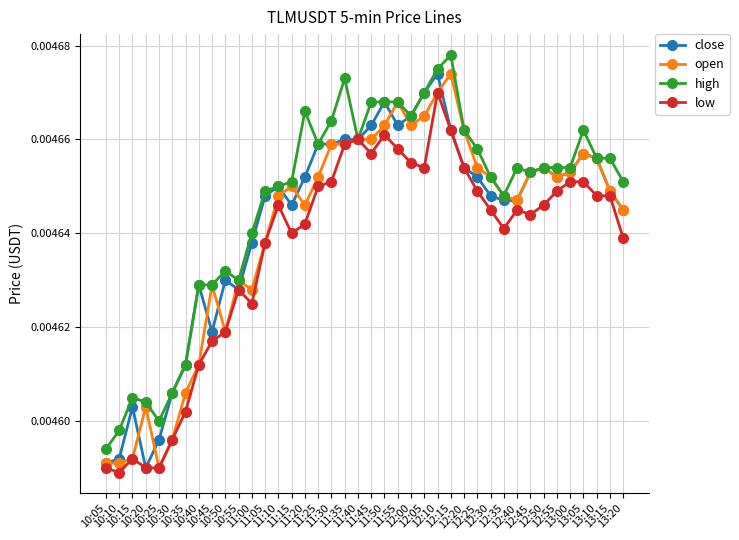

True or false: low has more than 2 points higher than both neighbors.

True